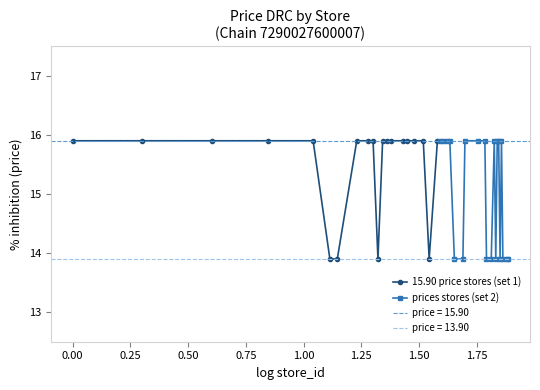

What is the lowest value of the 15.90 price stores (set 1) series?

13.9